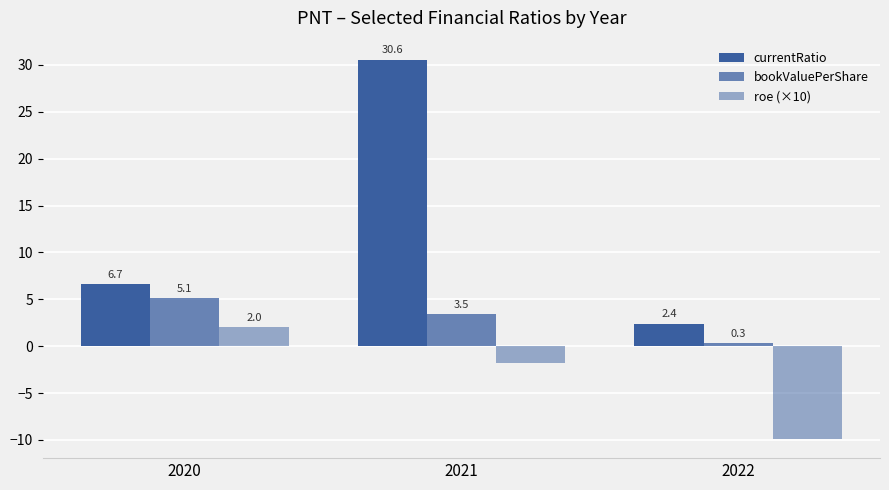

What is the value of the currentRatio bar at the 1st from the left?

6.7